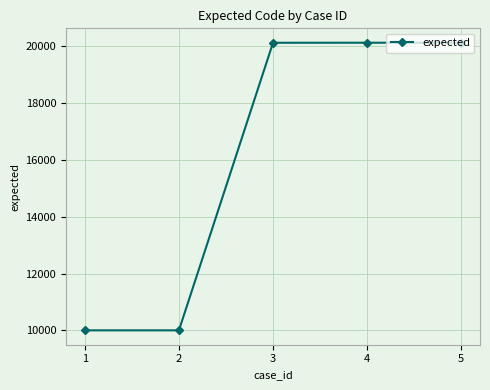

What is the value of the 5th point from the left?

20116